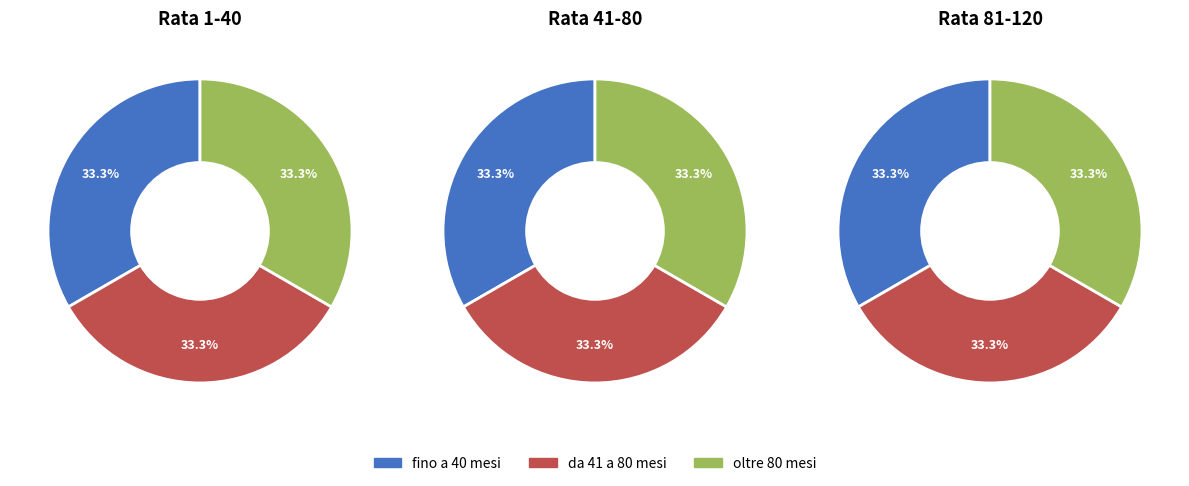

Do 2 and 0 together represent more than half of the pie?

Yes